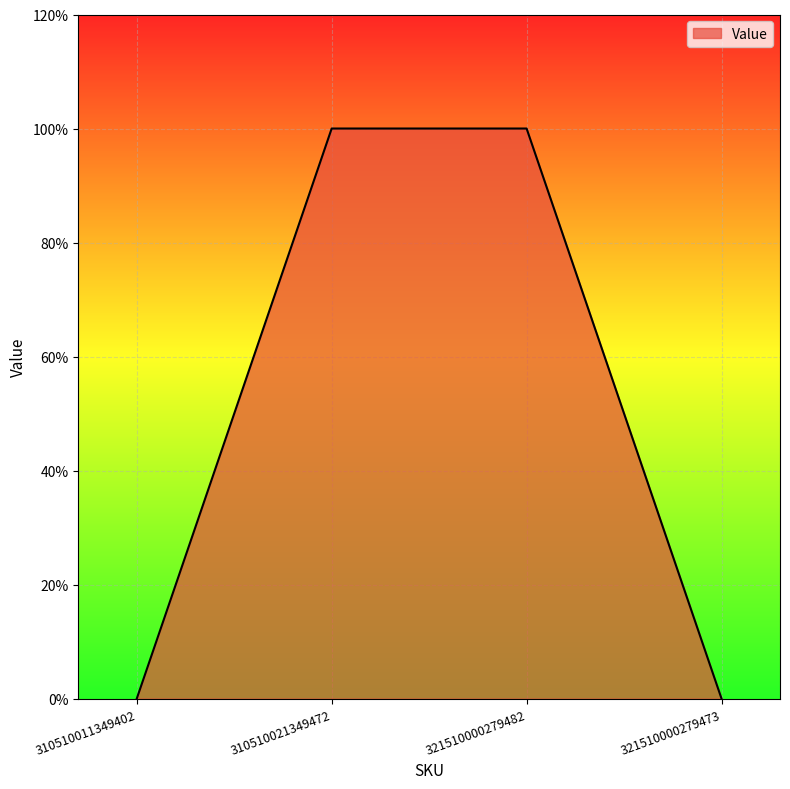

Does the chart display data point markers on the line(s)?

No